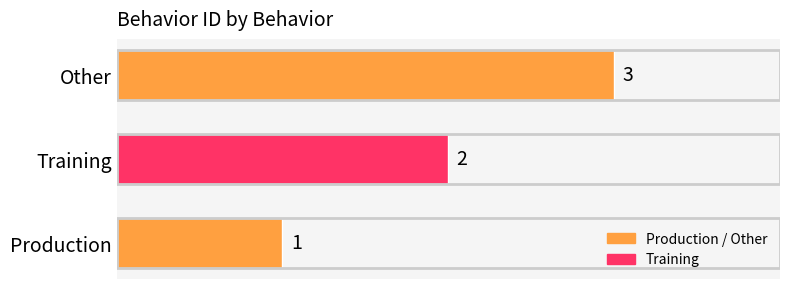

What is the sum of all values?

6